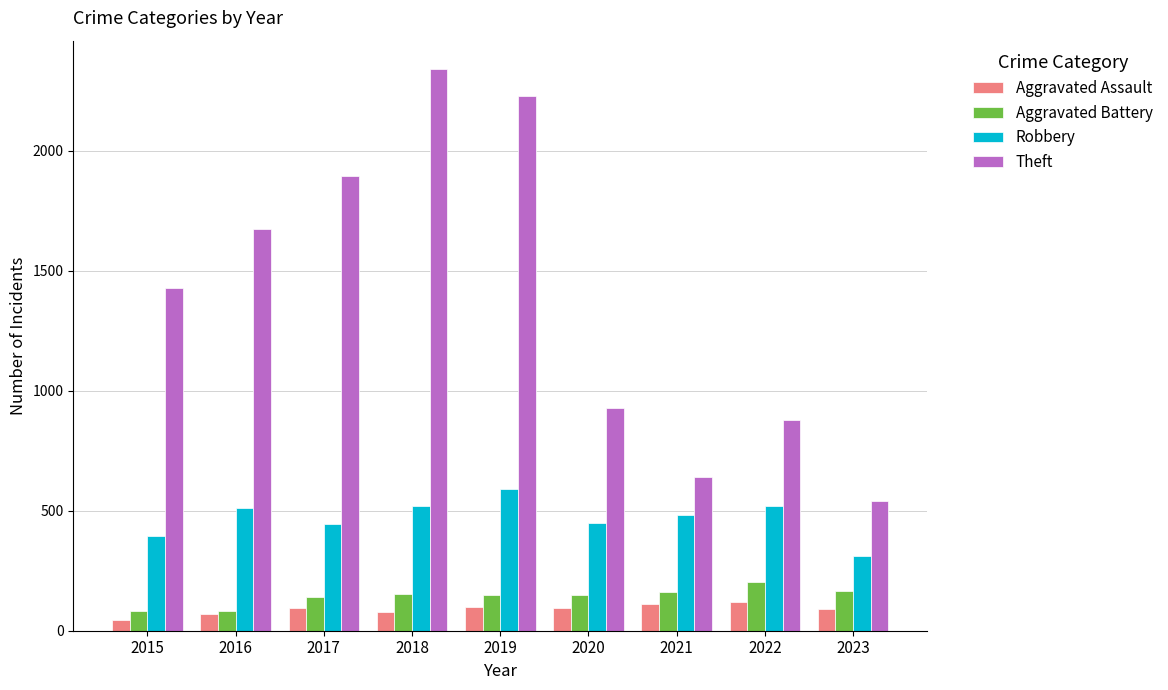

What is the smallest value displayed?

46